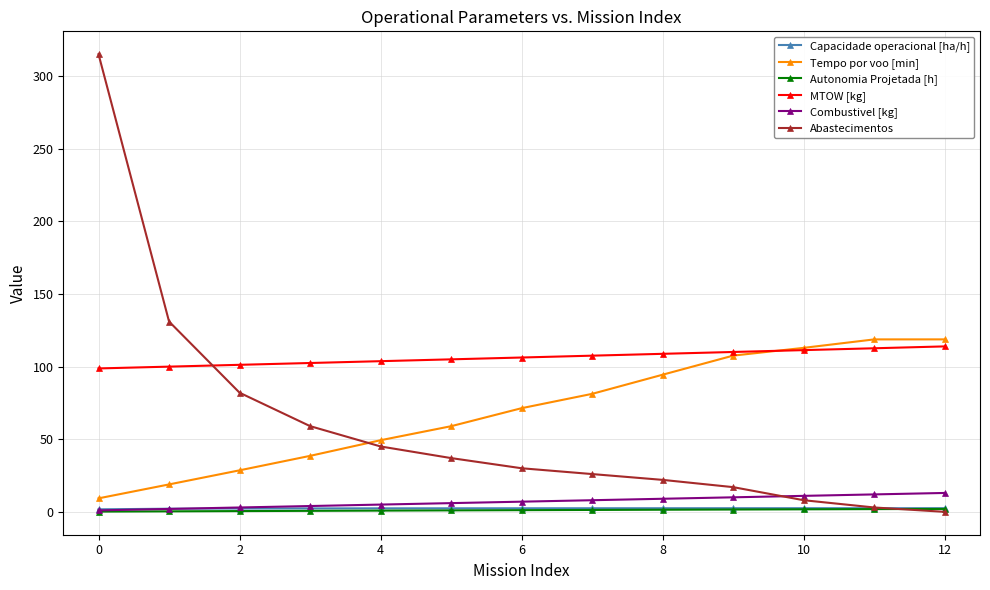

True or false: Tempo por voo [min] and Capacidade operacional [ha/h] intersect in this chart.

False